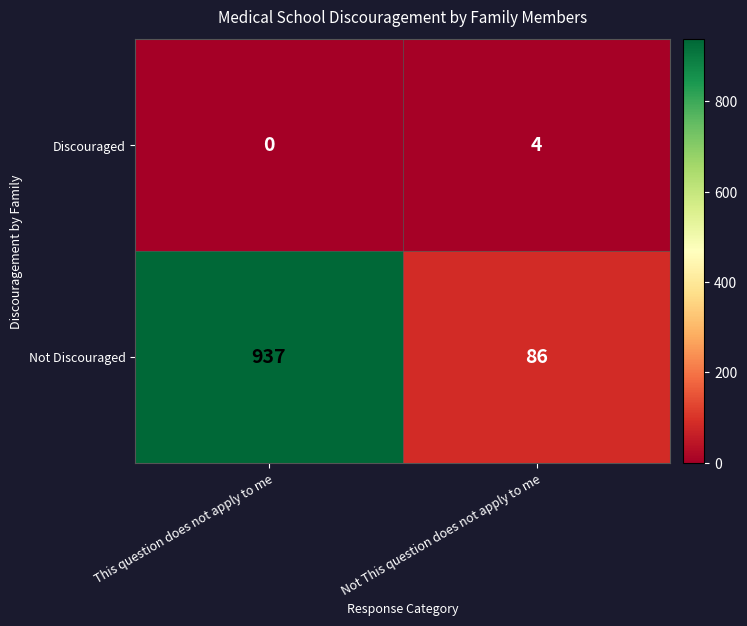

At how many categories does at least one series exceed 788?

1